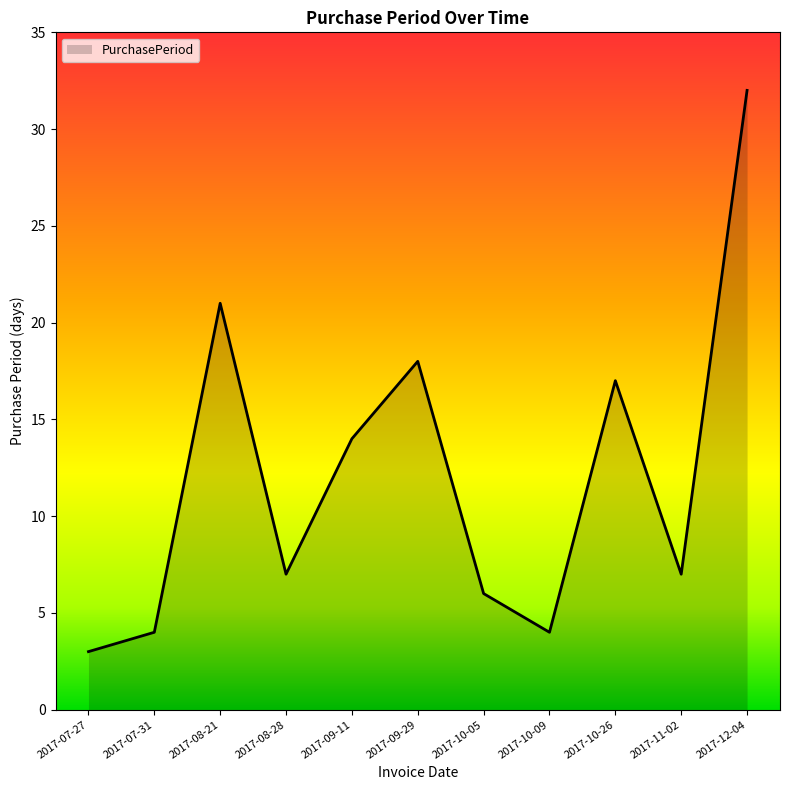

At which category does the data reach its first local peak?

2017-08-21